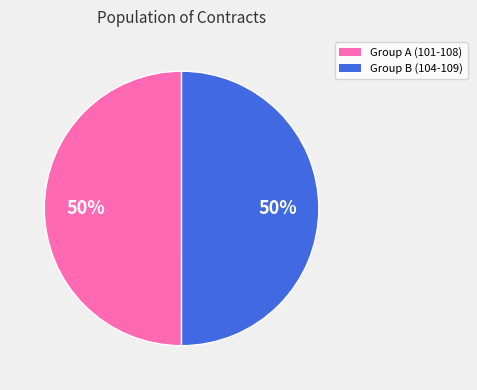

To the nearest percent, what is the combined percentage of Group A (101-108) and Group B (104-109)?

100%